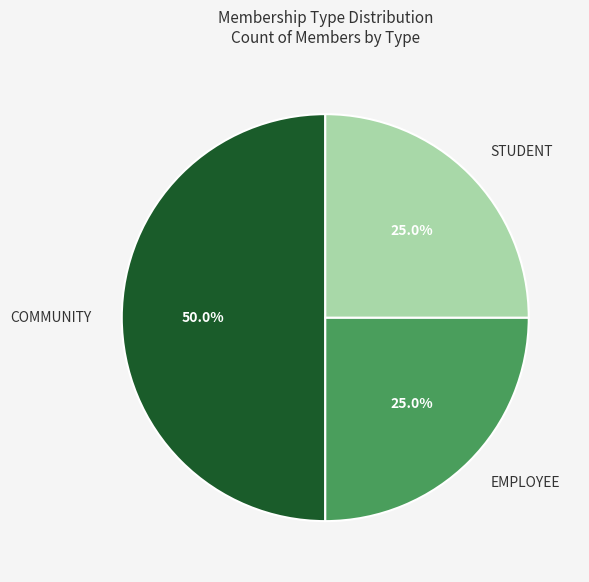

To the nearest percent, what is the difference between the largest and smallest slice percentages?

25%